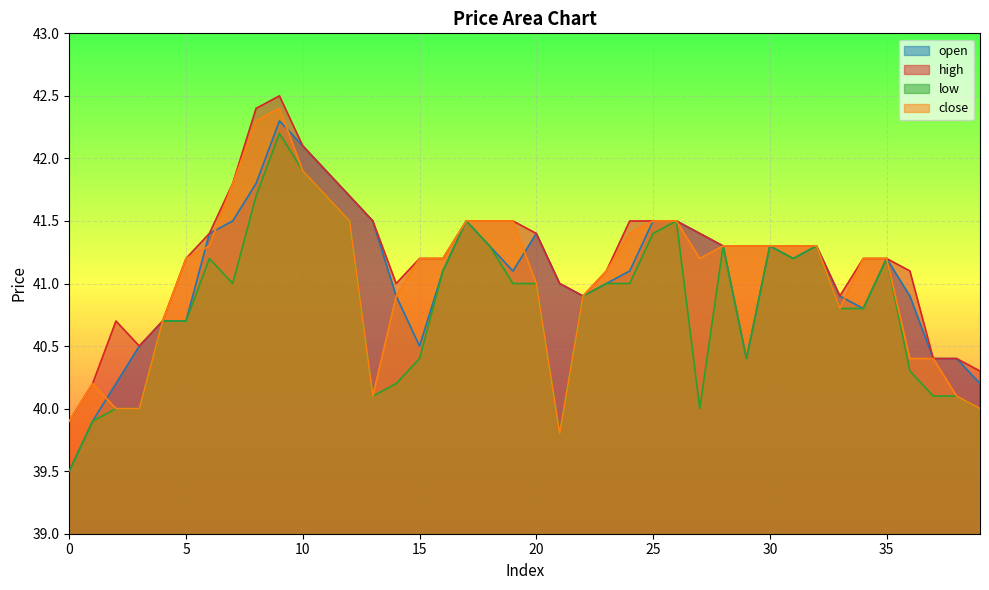

Rank the categories by high value from highest to lowest.

9, 8, 10, 11, 7, 12, 13, 17, 18, 19, 24, 25, 26, 6, 20, 27, 28, 29, 30, 31, 32, 5, 15, 16, 34, 35, 23, 36, 14, 21, 22, 33, 2, 4, 3, 37, 38, 39, 1, 0